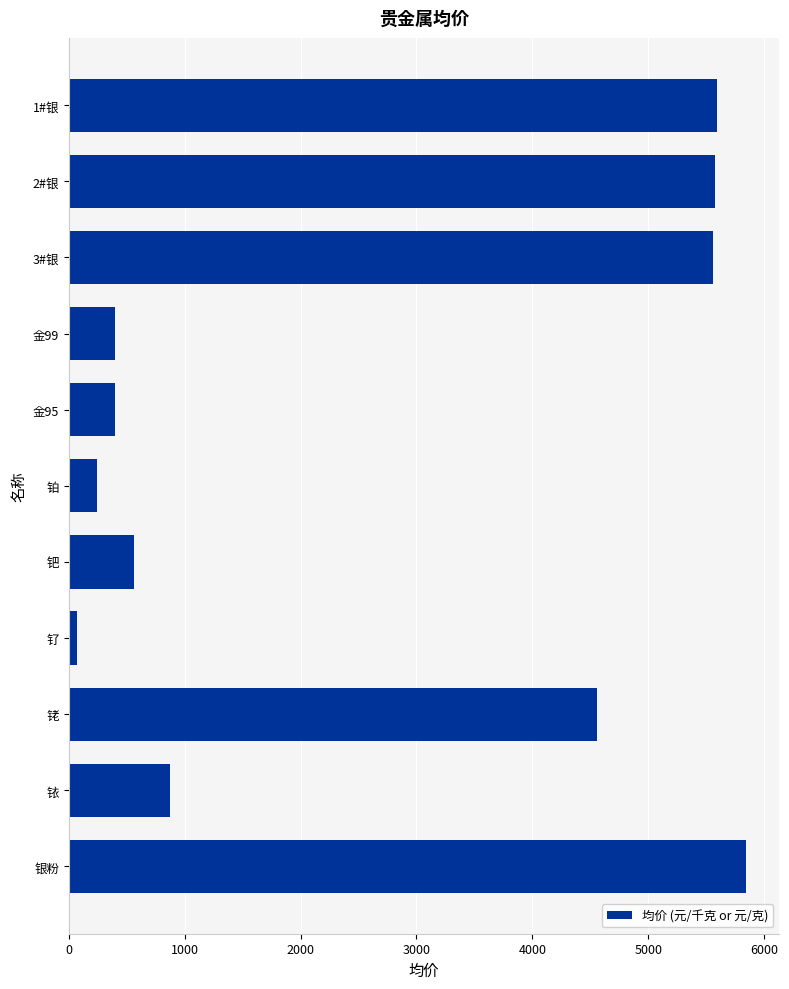

The value at 银粉 is 5840.0. True or false?

True